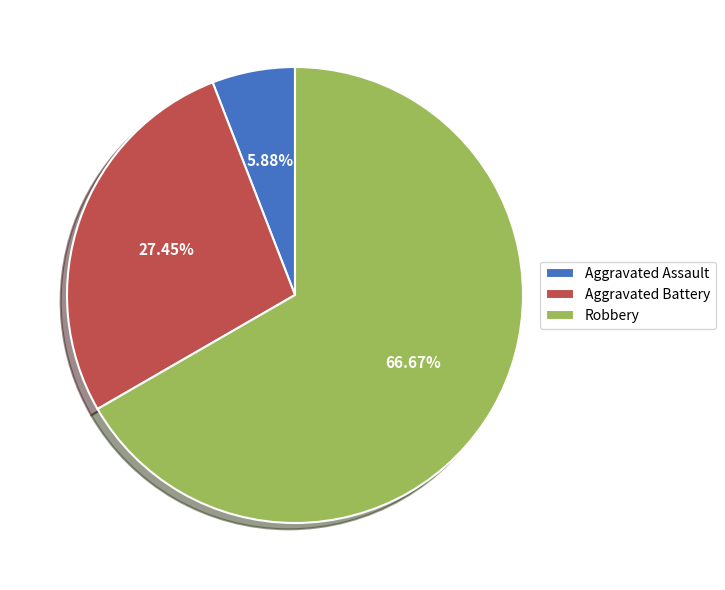

How many slices are in this pie chart?

3